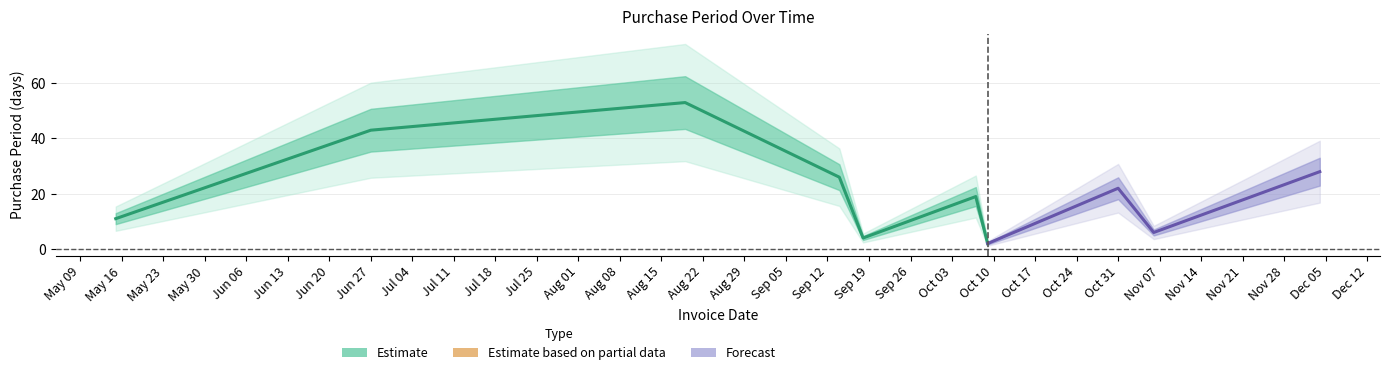

What is the label of the 6th point from the right?

2017-09-18